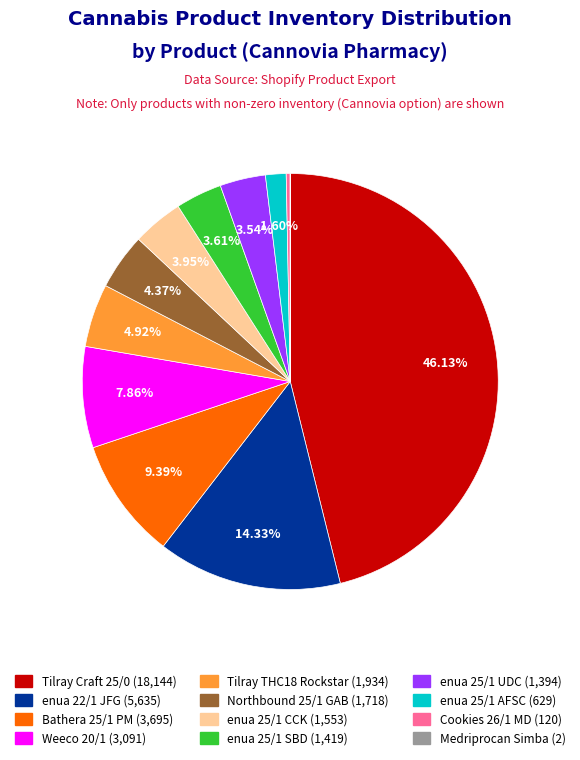

Is there any slice that represents more than half of the pie?

No